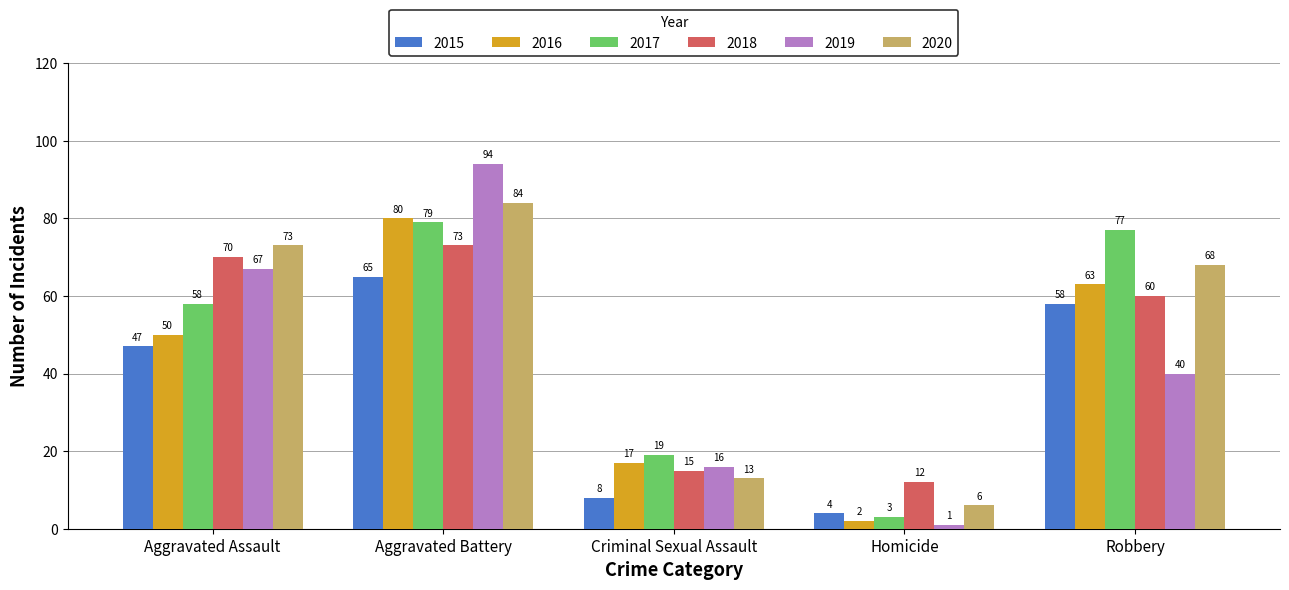

Are the bars horizontal?

No